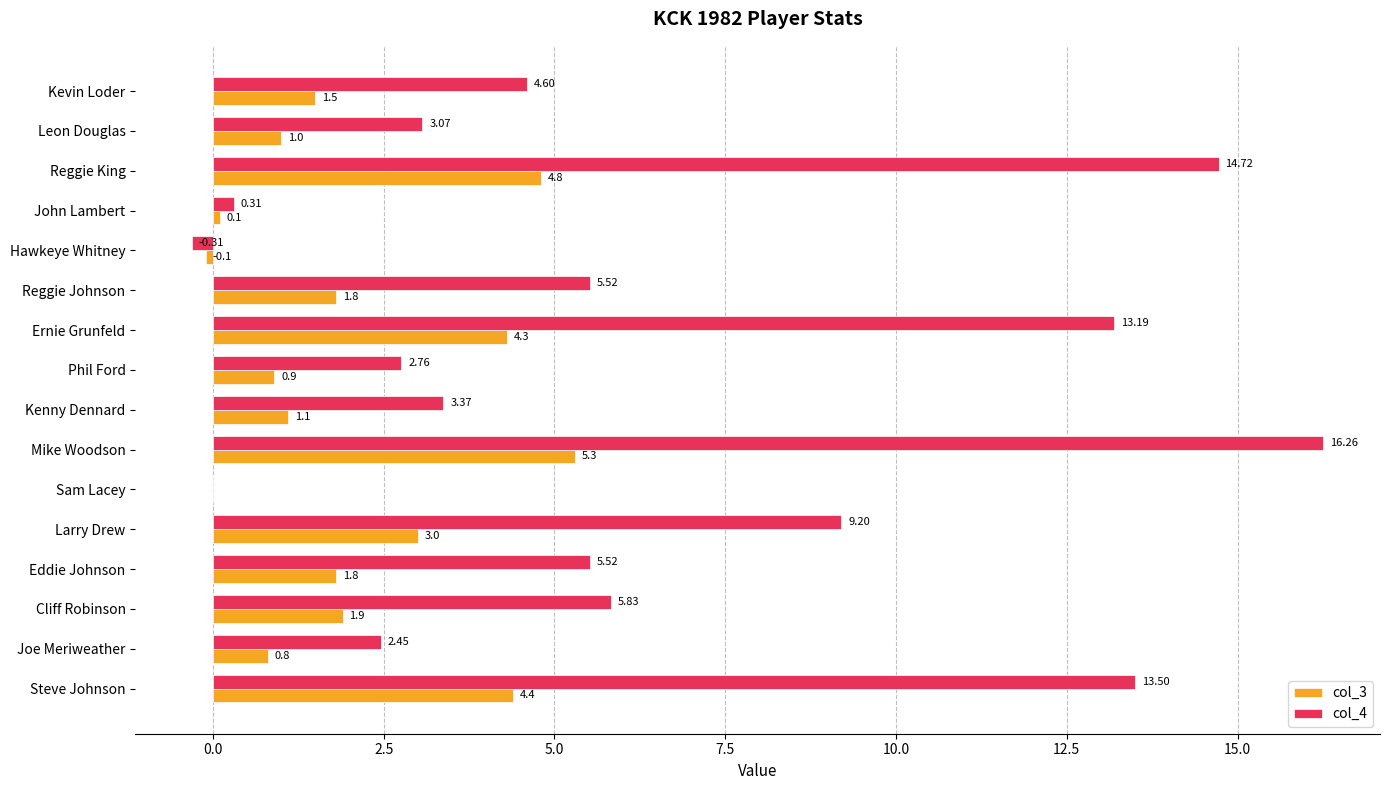

Which series changed the most between Reggie King and John Lambert?

col_4